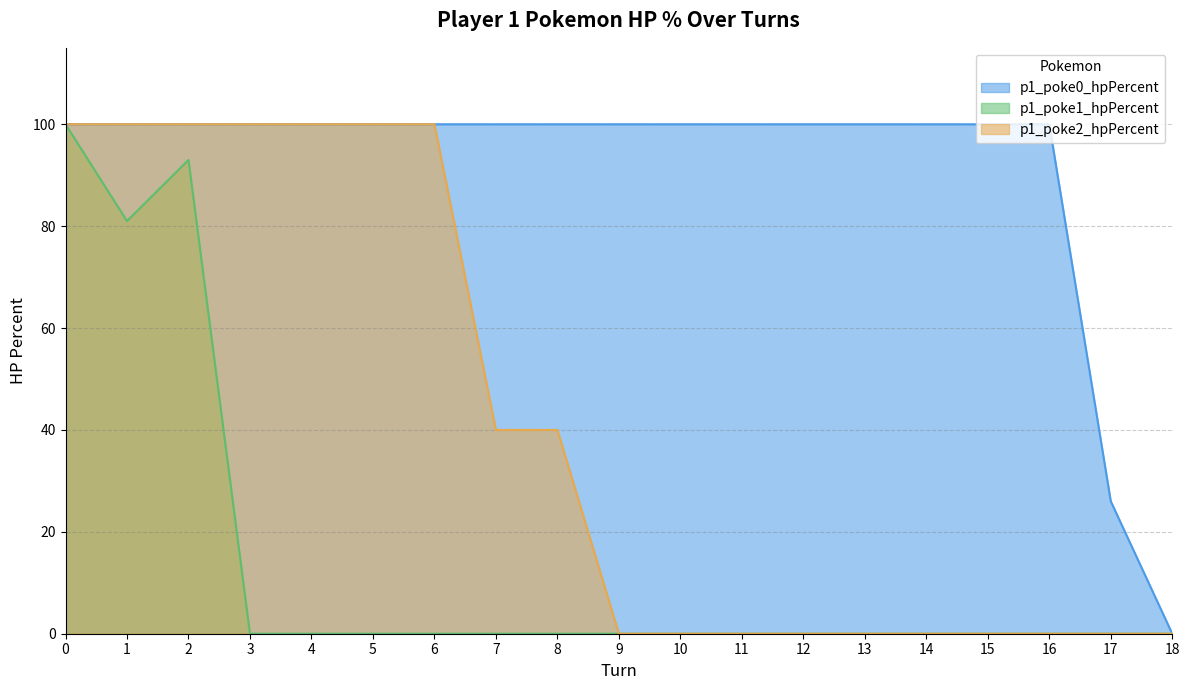

At how many categories does at least one series exceed 88?

17